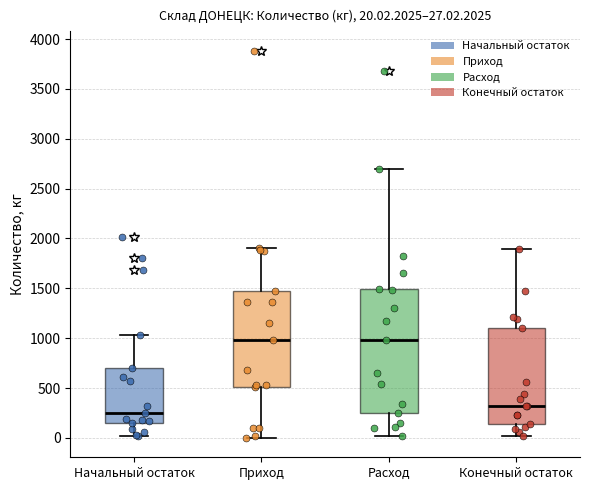

Which box is the tallest, from its lower edge to its upper edge?

Расход